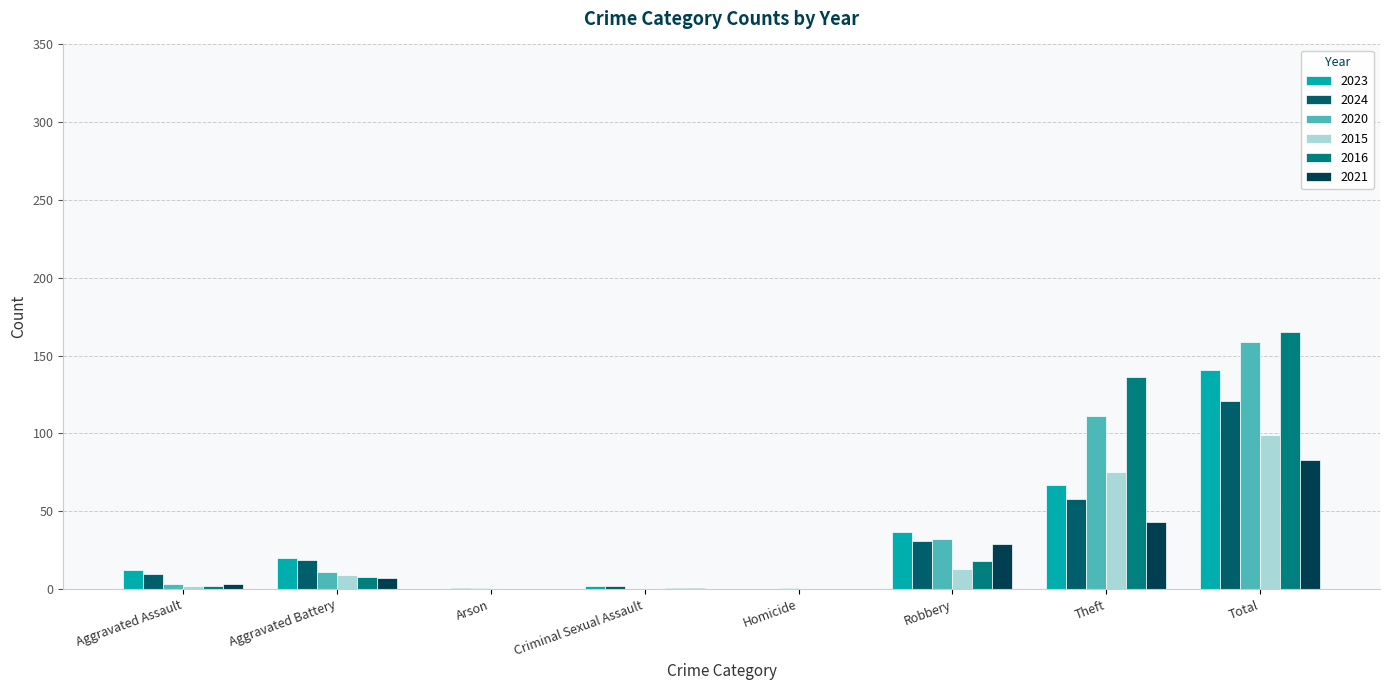

Count the number of categories in the chart.

8